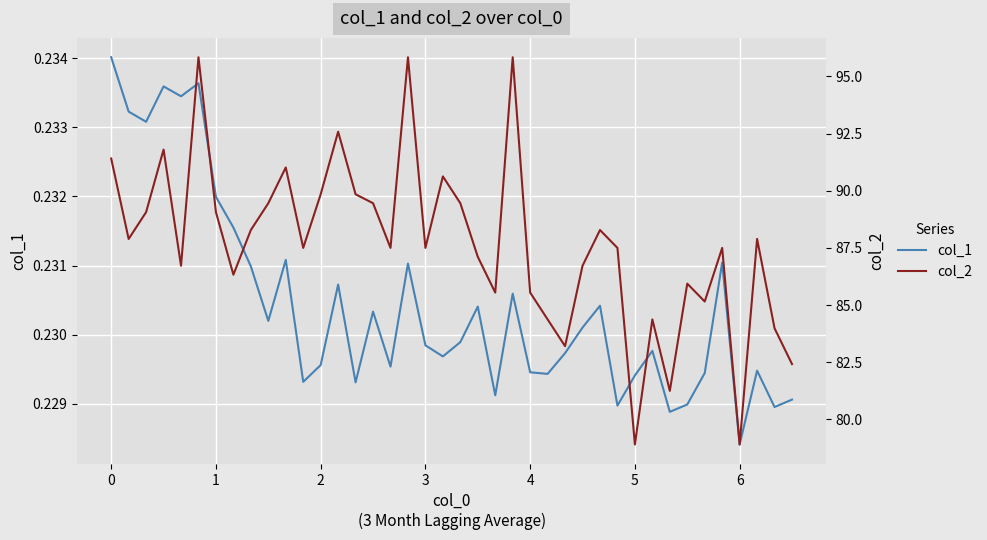

Does the chart display data point markers on the line(s)?

No